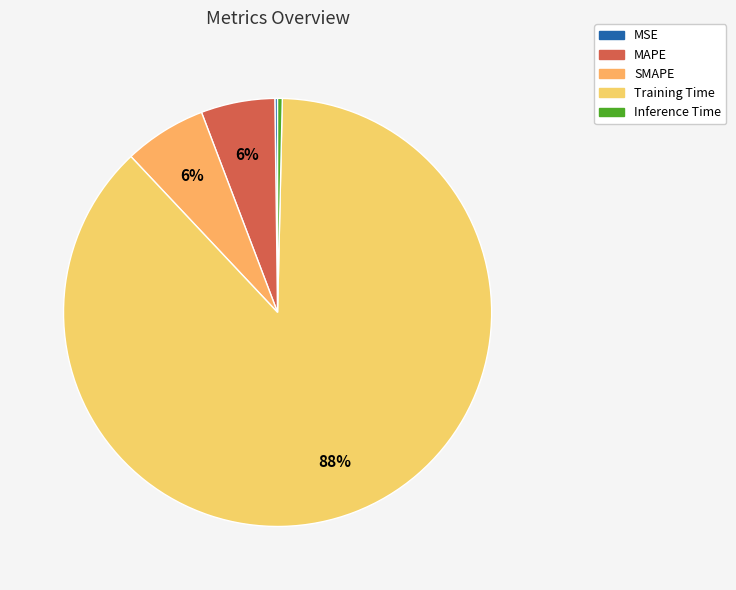

Which slice is the smallest?

MSE